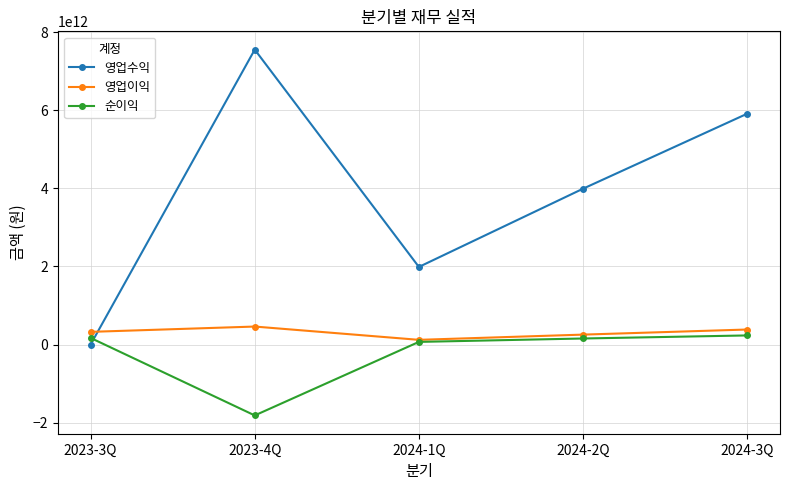

How many values in the 영업수익 series are below 3993248316538?

2